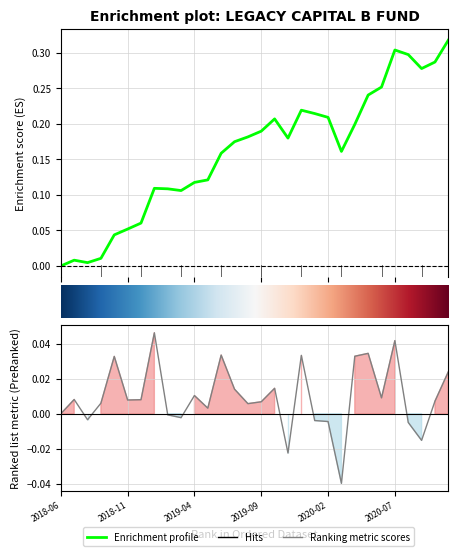

True or false: Ranking metric scores and Enrichment profile cross at least once.

False